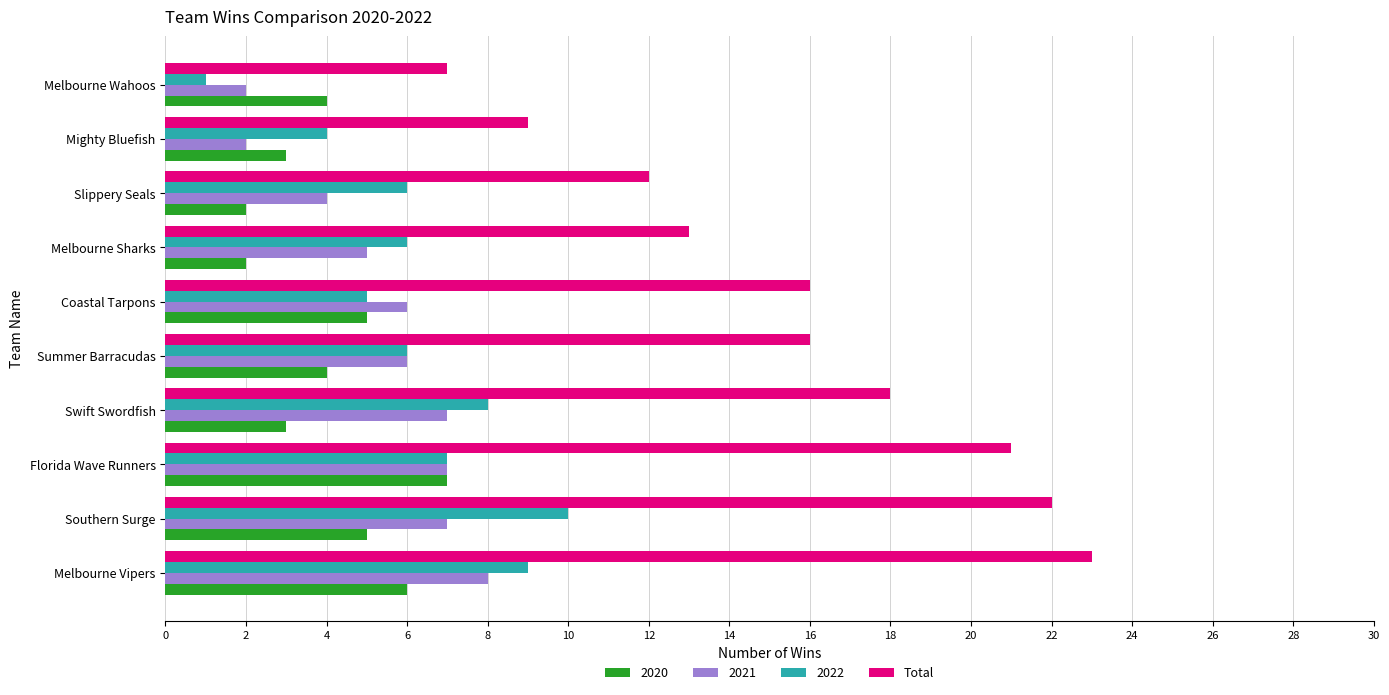

True or false: 2022 has a value of 3 at Florida Wave Runners.

False